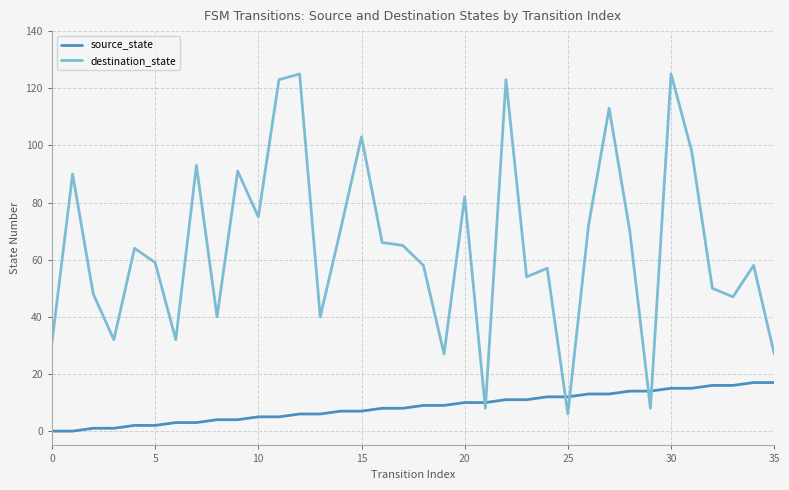

Which series has the largest range (max minus min)?

destination_state